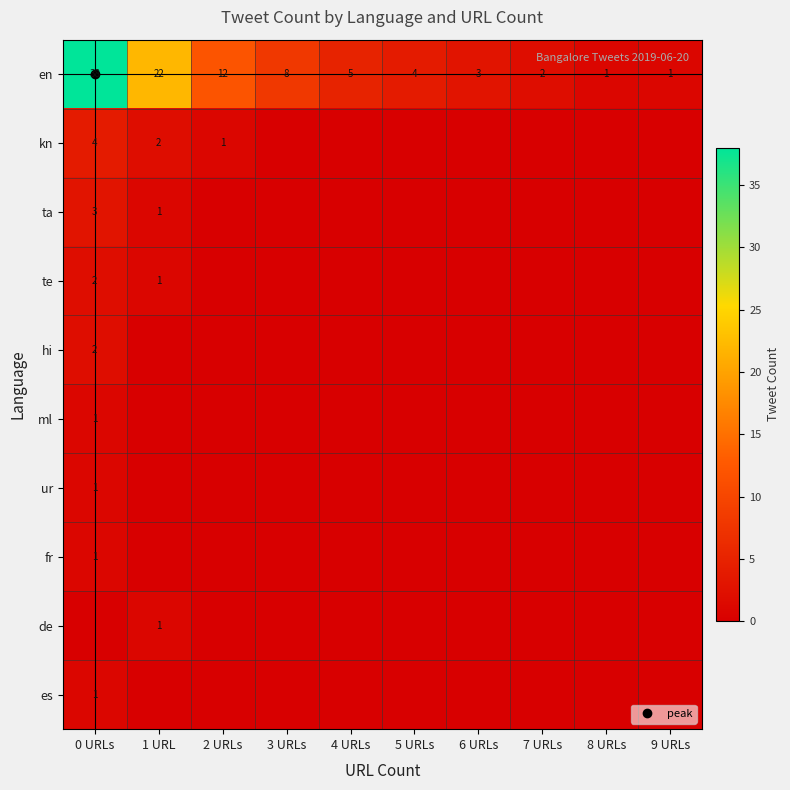

The ml series shows 0 at 9 URLs. True or false?

True